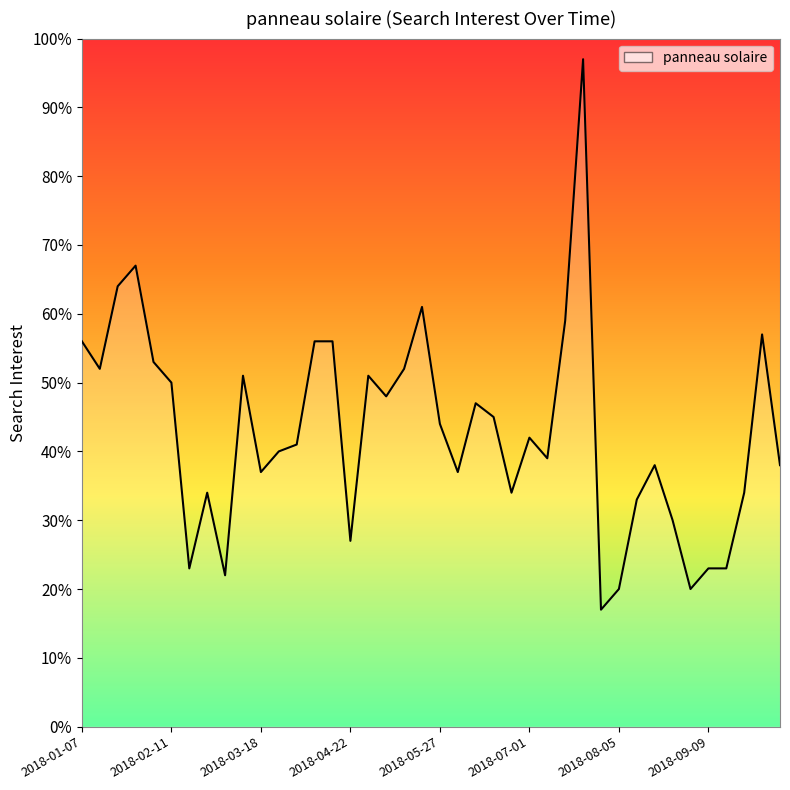

Where is the first local minimum?

2018-01-14